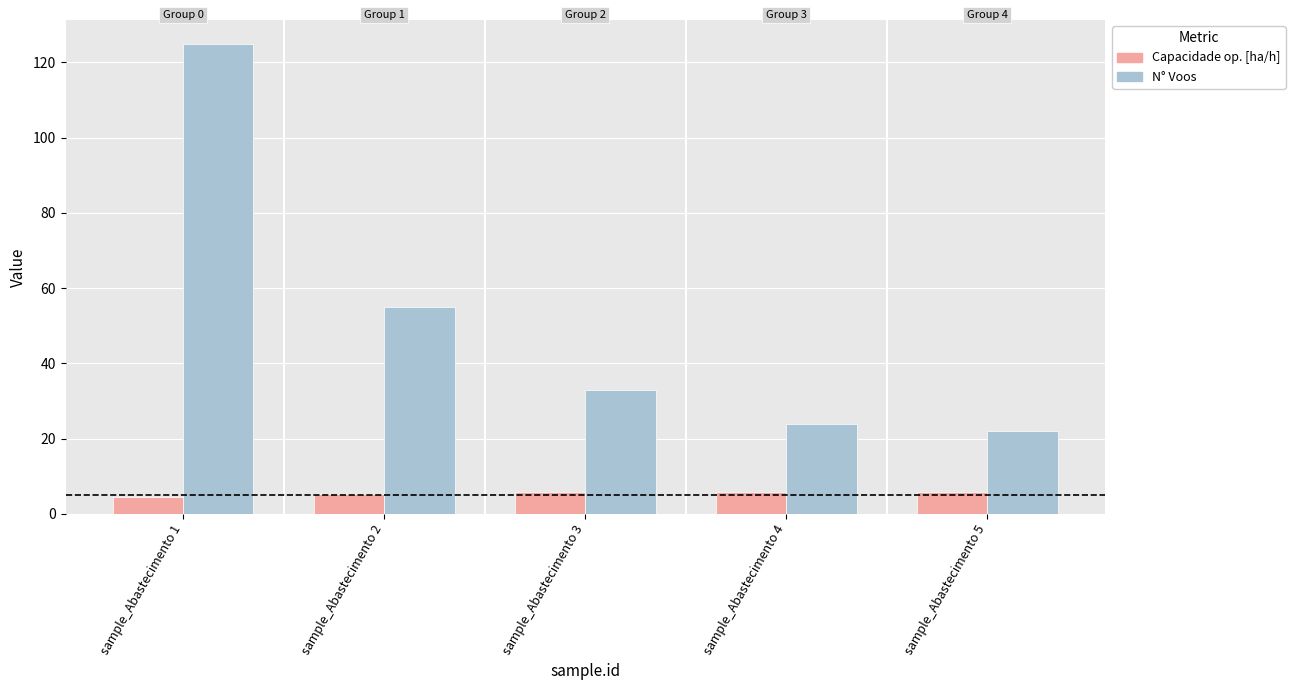

At which category is the sum across all series the highest?

sample_Abastecimento 1